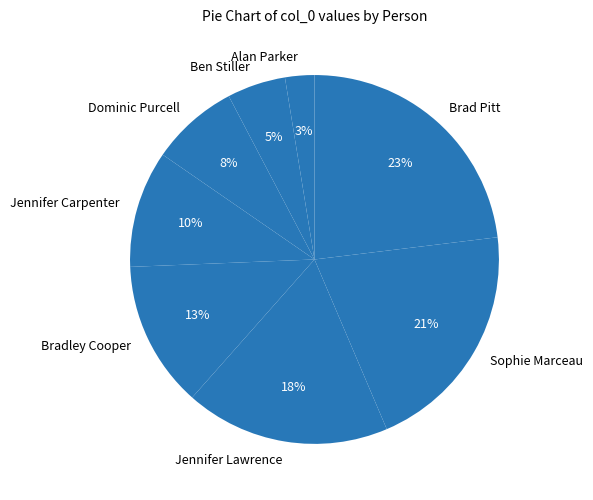

What is the largest slice in the pie chart?

Brad Pitt